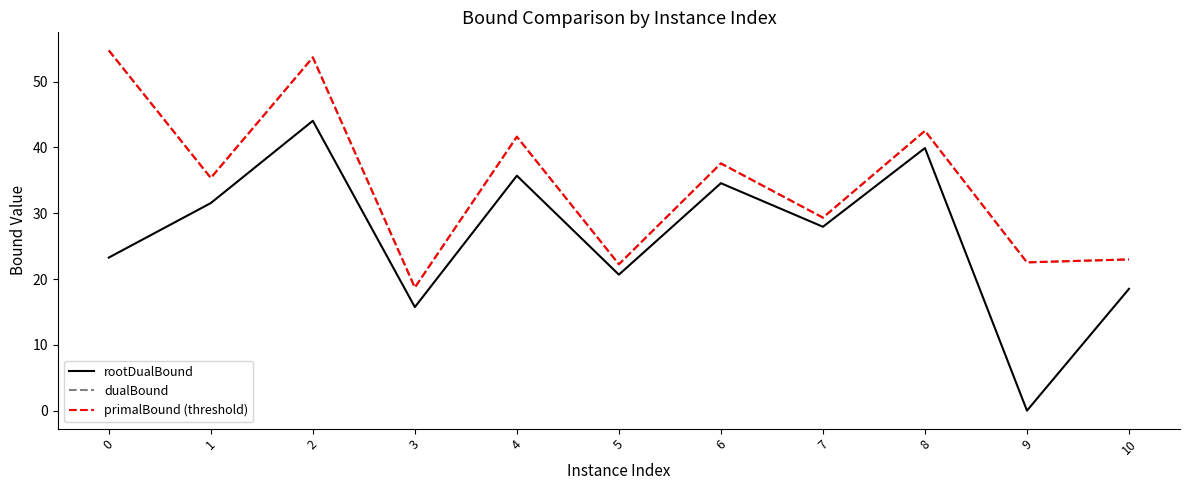

Is the value of primalBound (threshold) at 7 greater than the value of rootDualBound at 4?

No